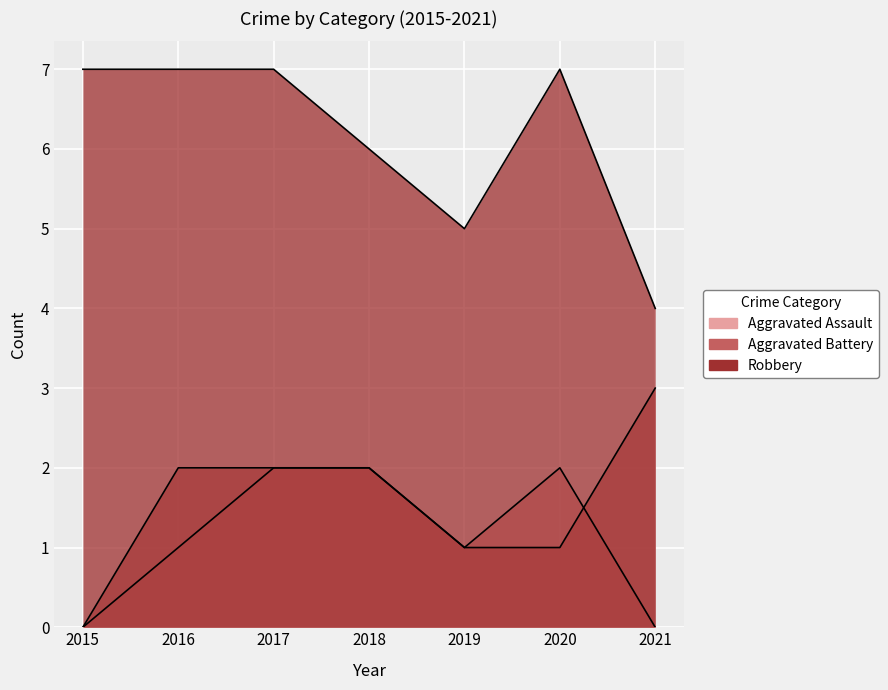

What is the value of the Aggravated Battery point at the 4th from the left?

2